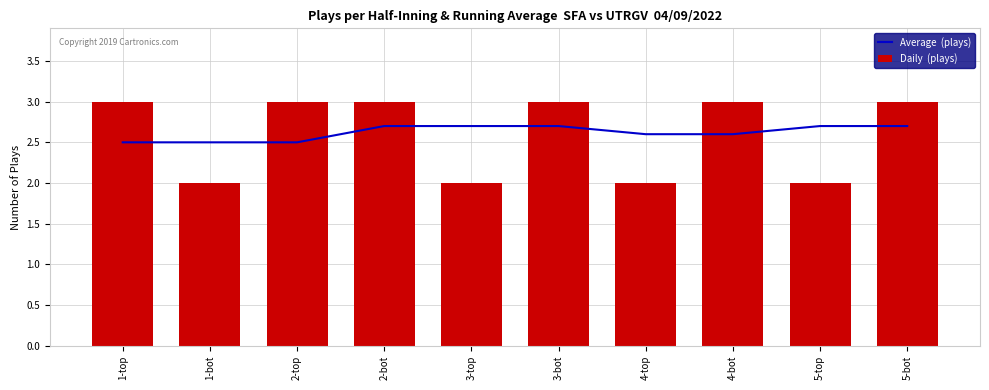

What is the value of the Average  (plays) bar at the 9th from the left?

2.7